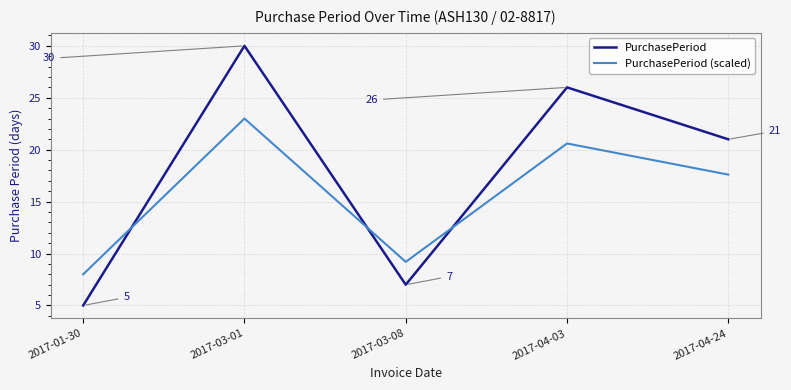

Is it true that PurchasePeriod (scaled) equals 26.2 at 2017-04-24?

False